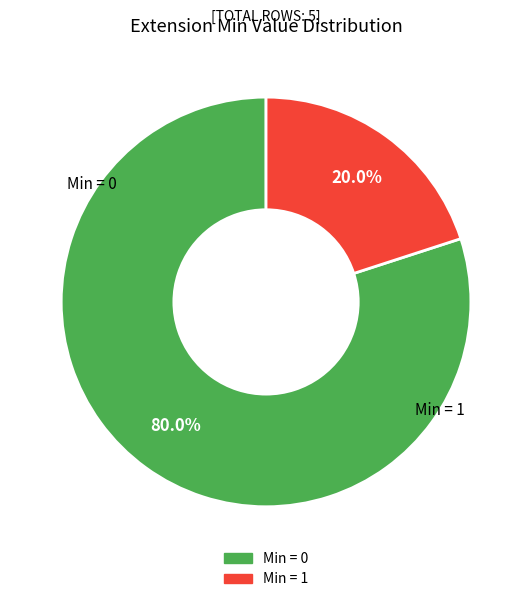

Is there a majority slice in this chart?

Yes